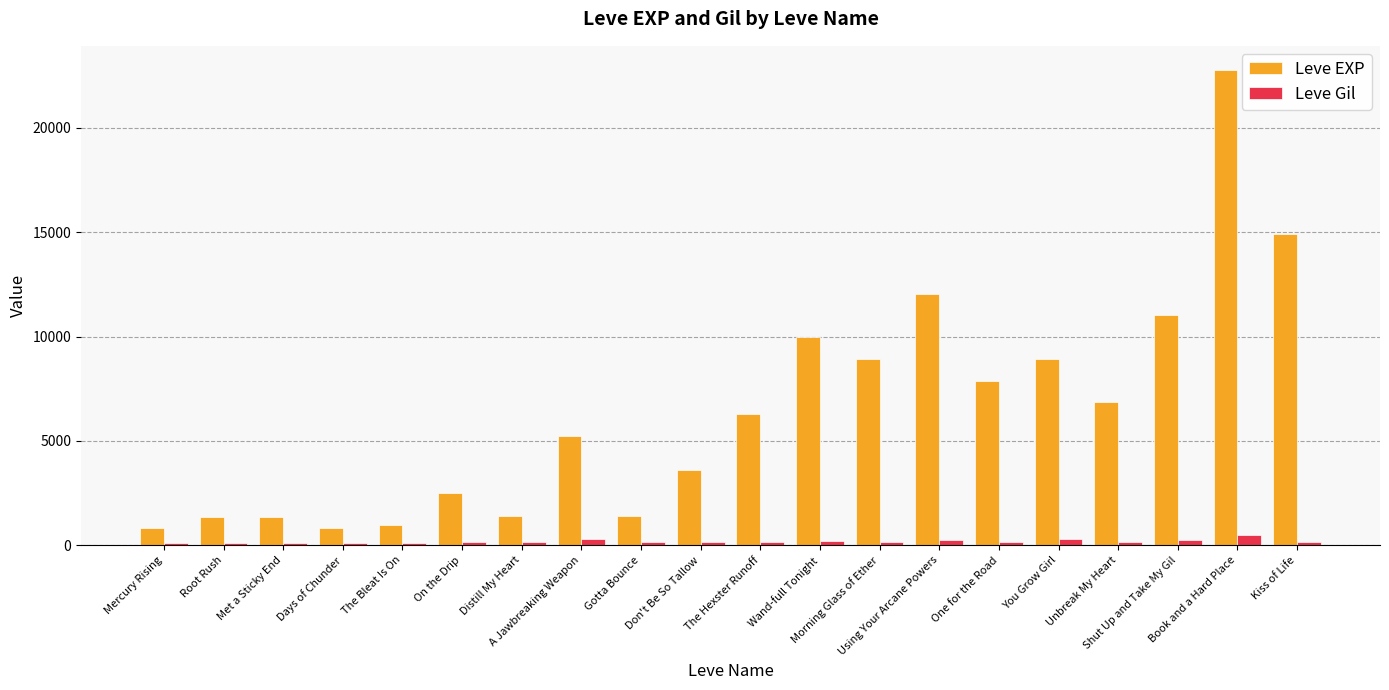

Is the value of Leve EXP at One for the Road greater than the value of Leve Gil at One for the Road?

Yes